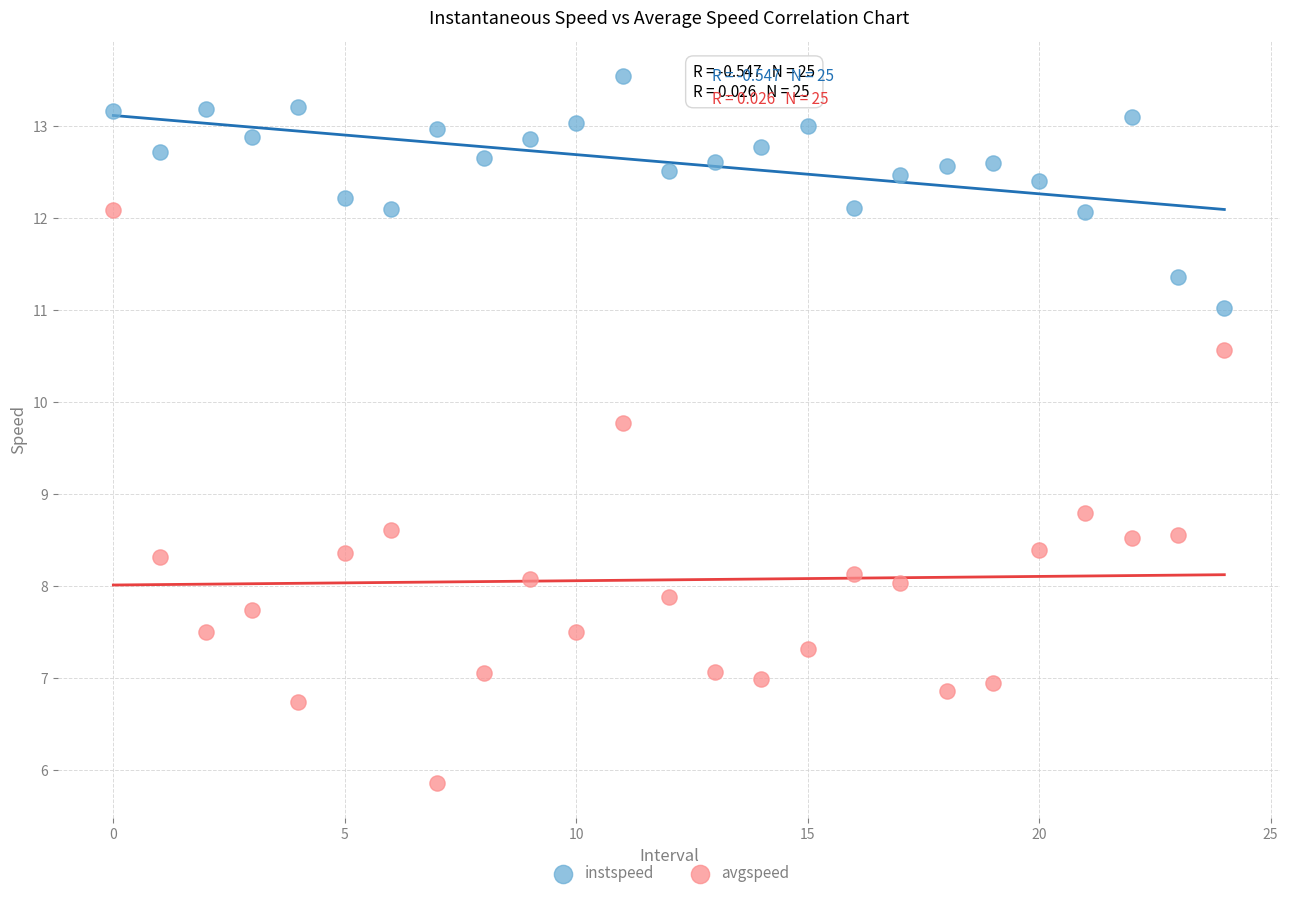

Which series has the largest Y range (max minus min)?

avgspeed